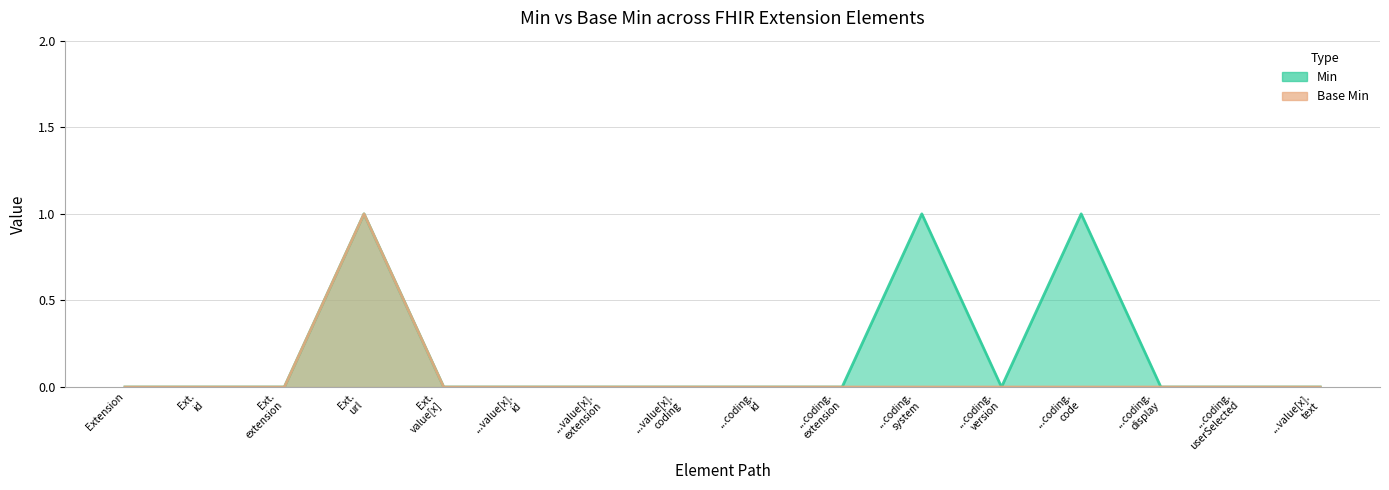

True or false: Base Min and Min intersect in this chart.

False